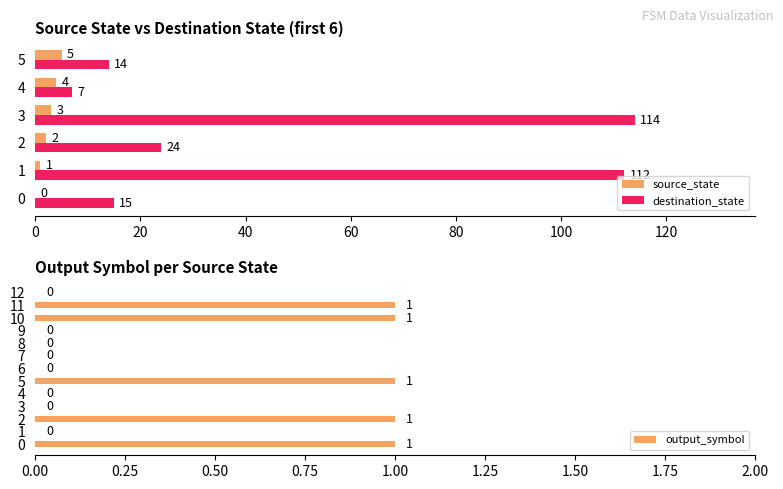

True or false: destination_state has a value of 14 at 5.

True